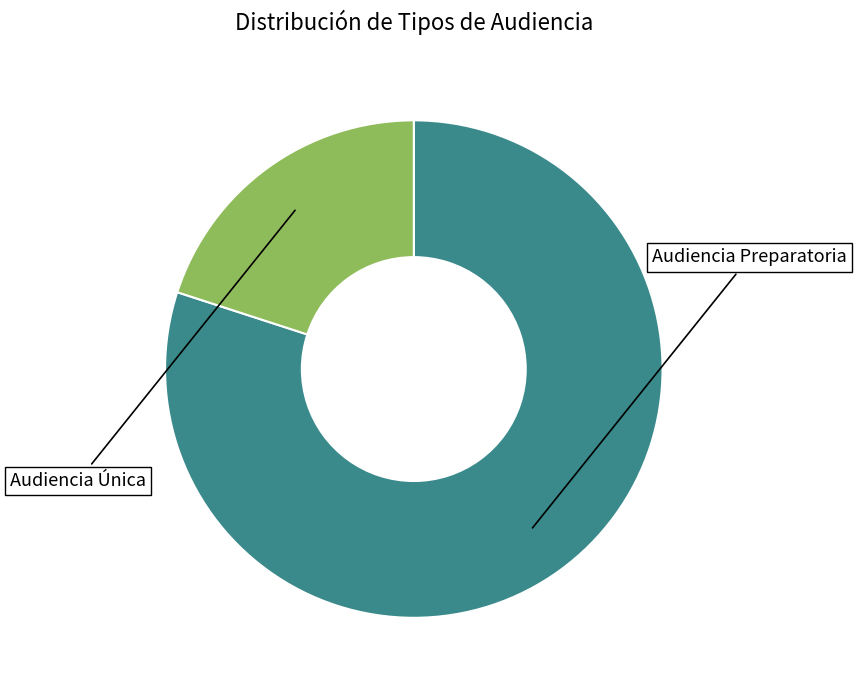

Which has a higher value, Audiencia Única or Audiencia Preparatoria?

Audiencia Preparatoria